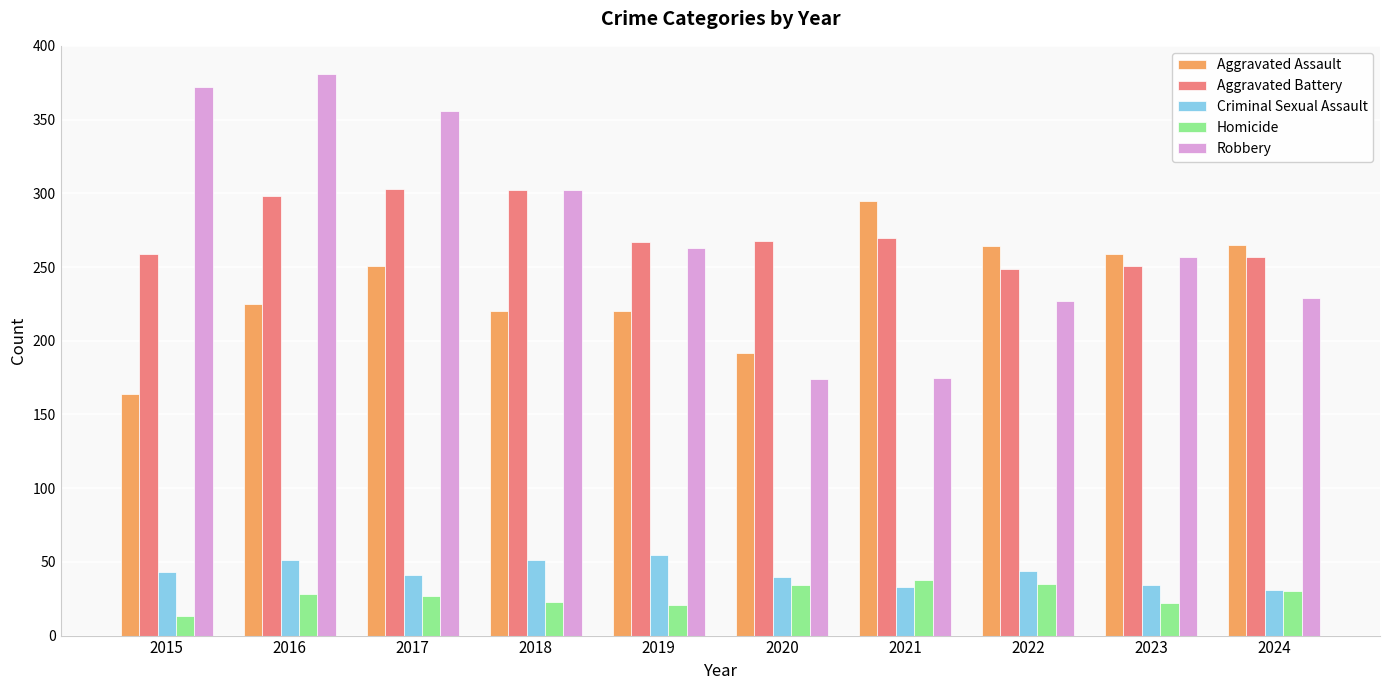

At how many categories does at least one series exceed 97?

10